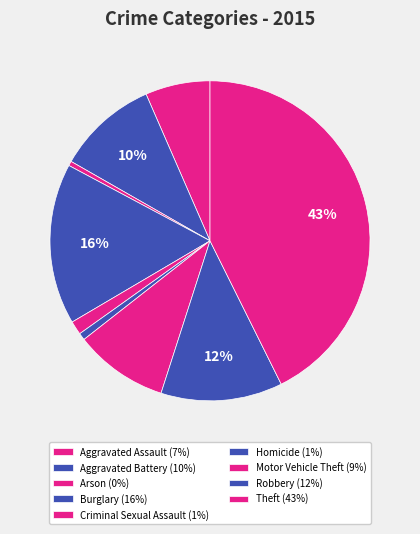

Which slice is the largest?

Theft